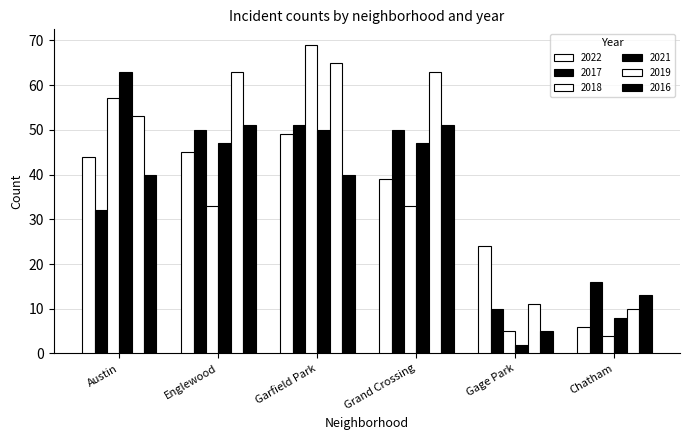

Count the number of data series in this chart.

6